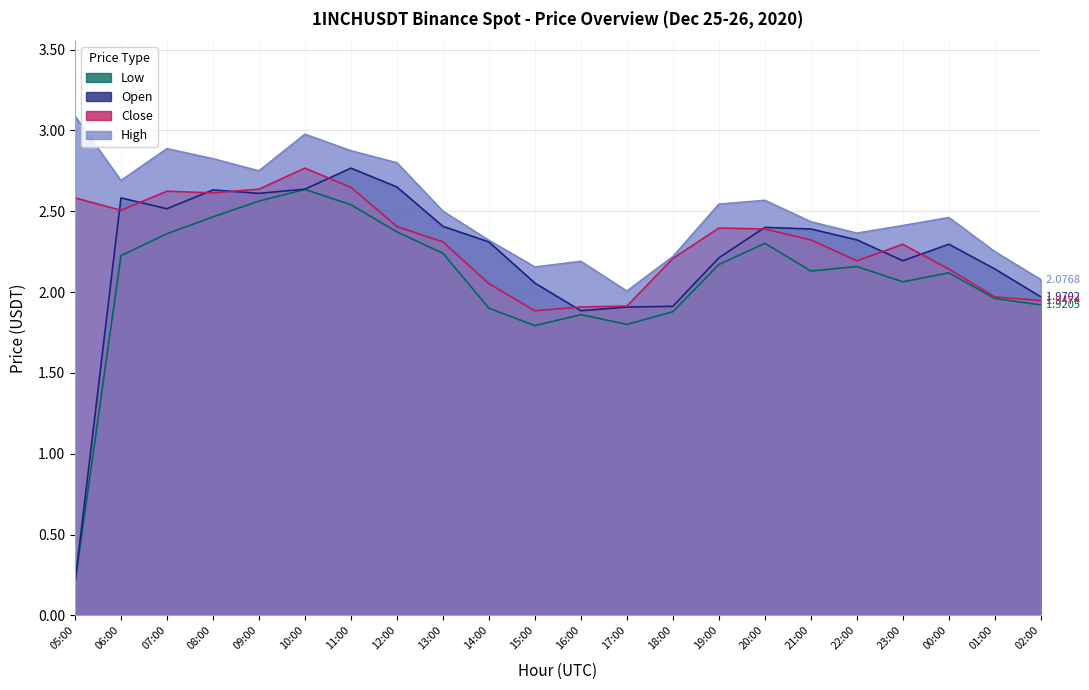

Reading left to right, what are all the values shown in this chart?

Close: 2.6	2.5	2.6	2.6	2.6	2.8	2.6	2.4	2.3	2.1	1.9	1.9	1.9	2.2	2.4	2.4	2.3	2.2	2.3	2.1	2.0	1.9
High: 3.1	2.7	2.9	2.8	2.7	3.0	2.9	2.8	2.5	2.3	2.2	2.2	2.0	2.2	2.5	2.6	2.4	2.4	2.4	2.5	2.2	2.1
Low: 0.2	2.2	2.4	2.5	2.6	2.6	2.5	2.4	2.2	1.9	1.8	1.9	1.8	1.9	2.2	2.3	2.1	2.2	2.1	2.1	2.0	1.9
Open: 0.2	2.6	2.5	2.6	2.6	2.6	2.8	2.6	2.4	2.3	2.1	1.9	1.9	1.9	2.2	2.4	2.4	2.3	2.2	2.3	2.1	2.0